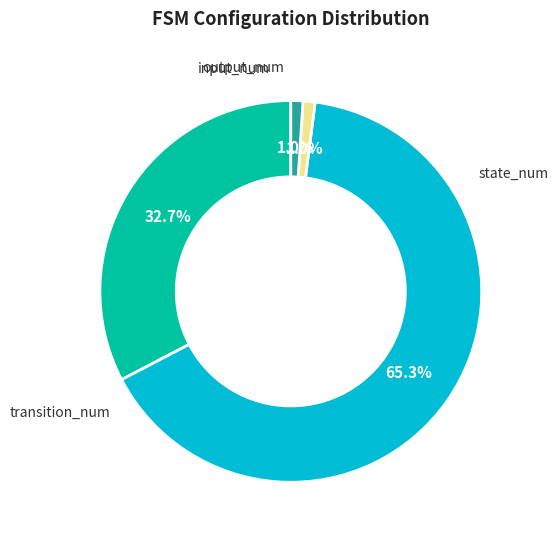

Is there any slice that represents more than half of the pie?

Yes